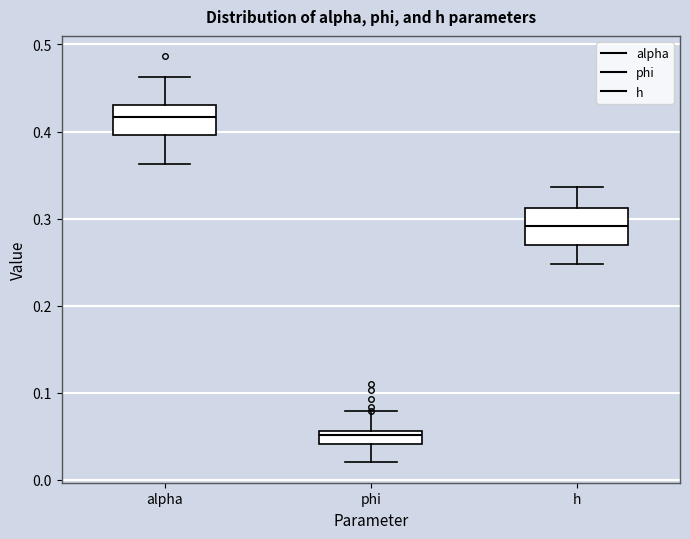

Where is the lower edge of the box for h on the y-axis? The values are not printed on the chart, so give them approximately, as read against the axis.

0.27